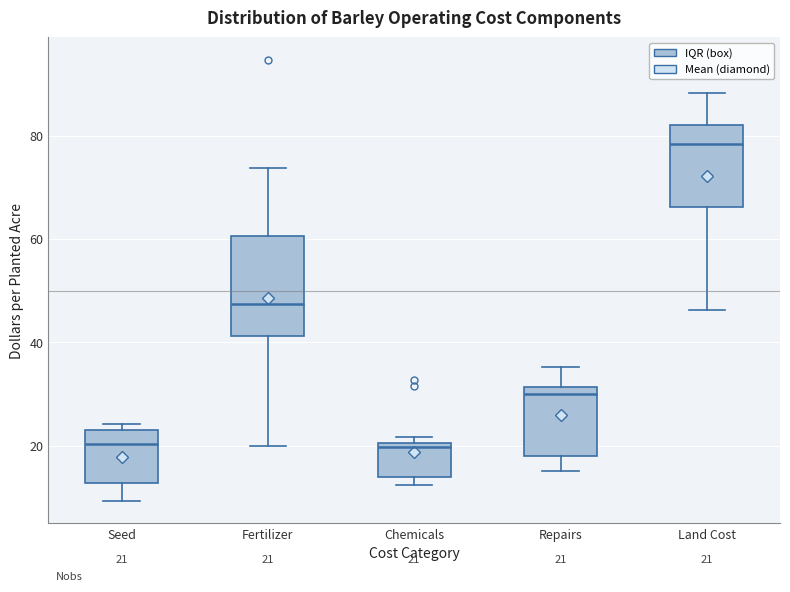

Which box's median line is the highest?

Land Cost